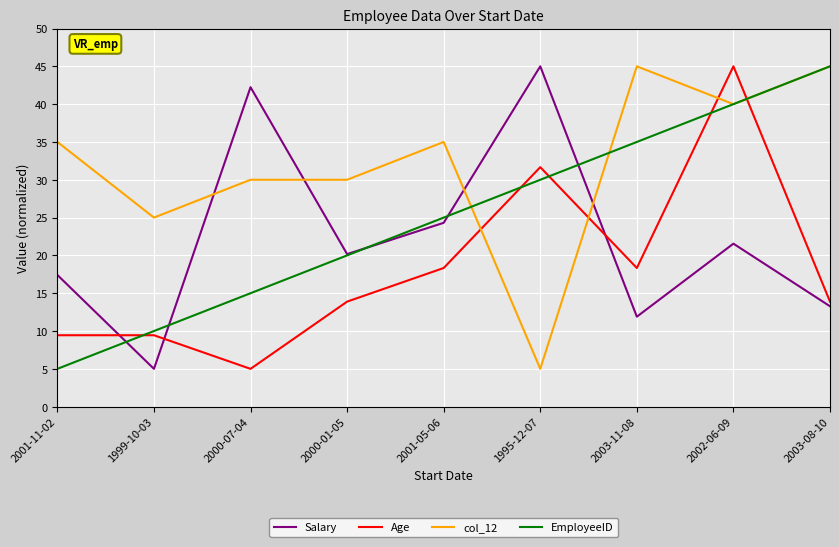

Reading left to right, transcribe all the data shown in this chart.

Salary: 17.4	5.0	42.2	20.2	24.3	45.0	11.9	21.6	13.3
Age: 9.4	9.4	5.0	13.9	18.3	31.7	18.3	45.0	13.9
col_12: 35.0	25.0	30.0	30.0	35.0	5.0	45.0	40.0	45.0
EmployeeID: 5.0	10.0	15.0	20.0	25.0	30.0	35.0	40.0	45.0